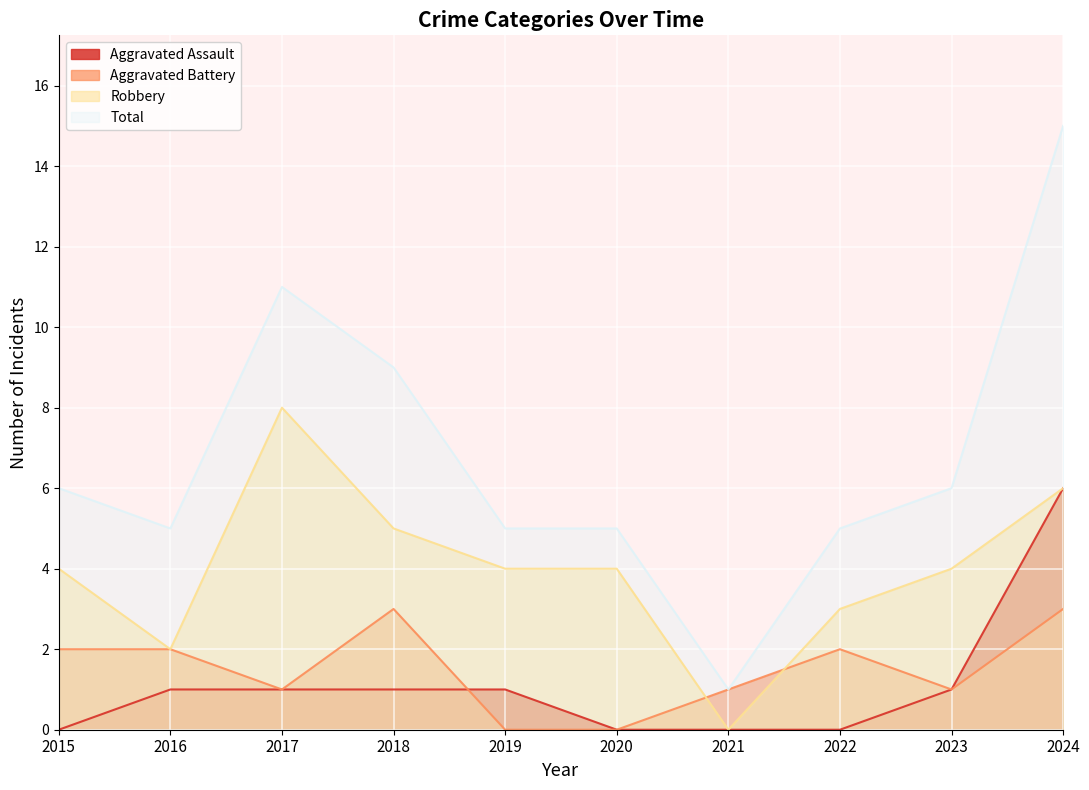

What is the average value of the Aggravated Assault series?

1